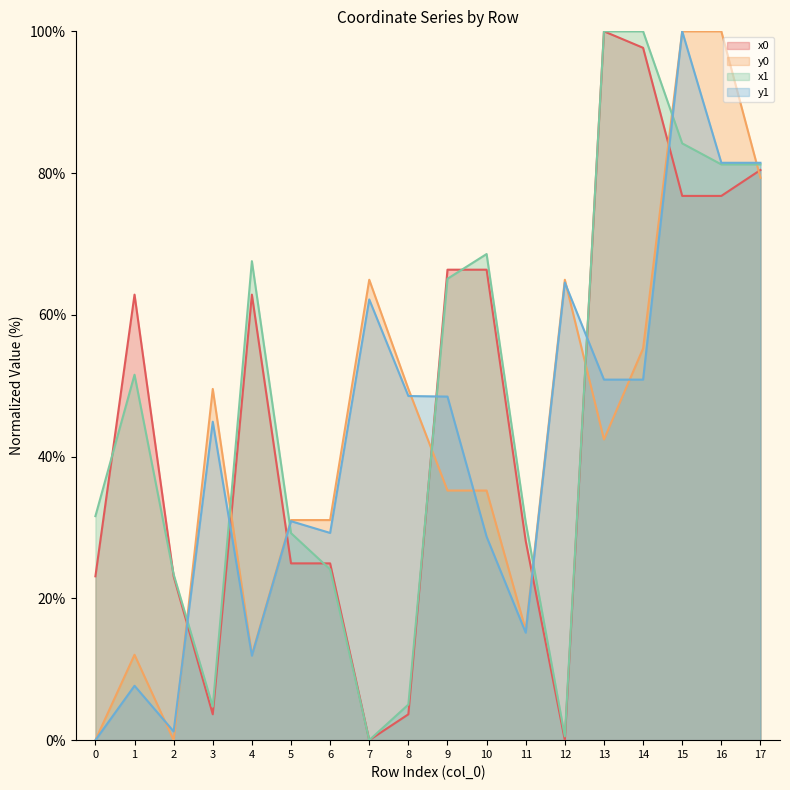

List the labels in order of x0 value, largest first.

13, 14, 17, 15, 16, 9, 10, 1, 4, 11, 5, 6, 0, 2, 3, 8, 7, 12